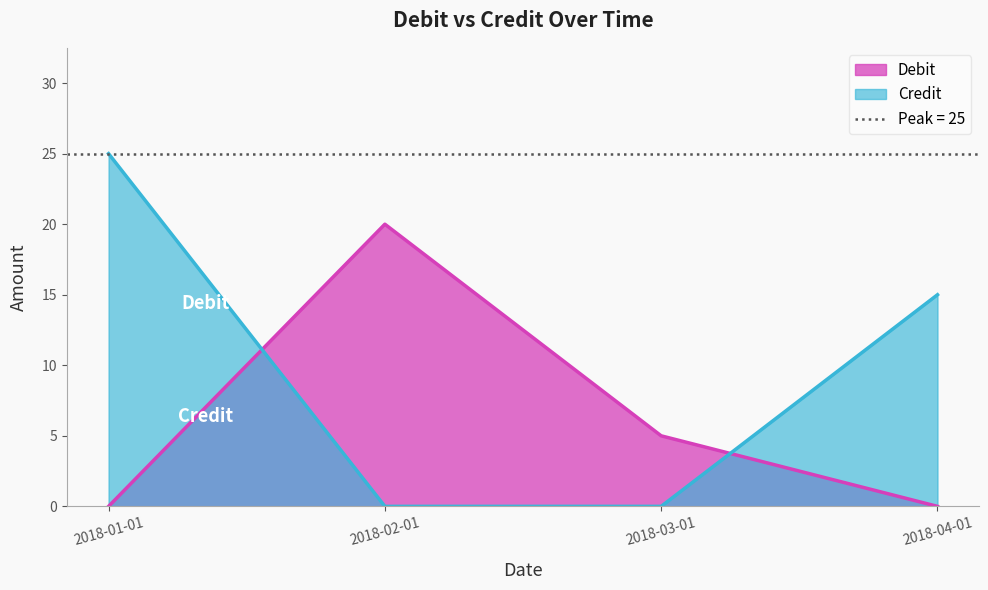

What is the approximate value of Credit at 2018-04-01, to the nearest 10?

20